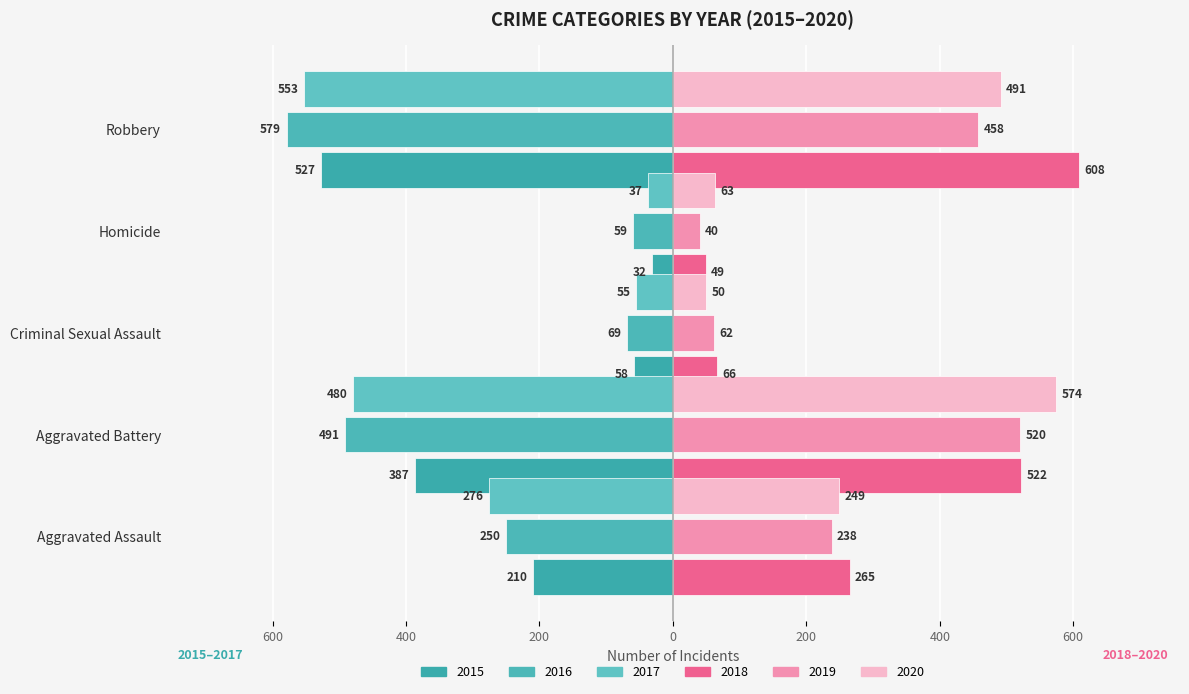

Are the bars grouped side by side (vs. stacked)?

Yes